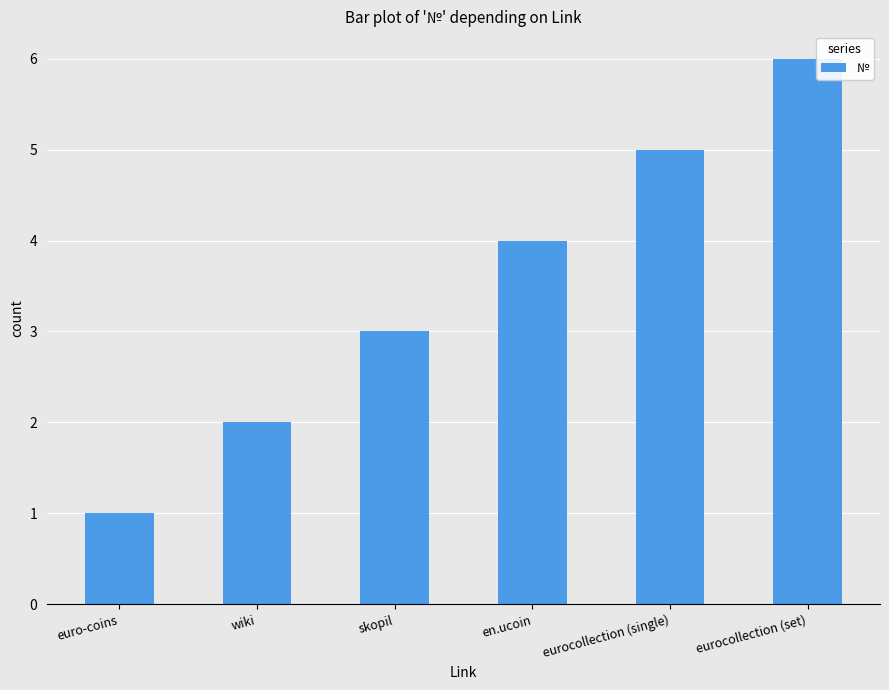

At which label is the value closest to 3?

skopil